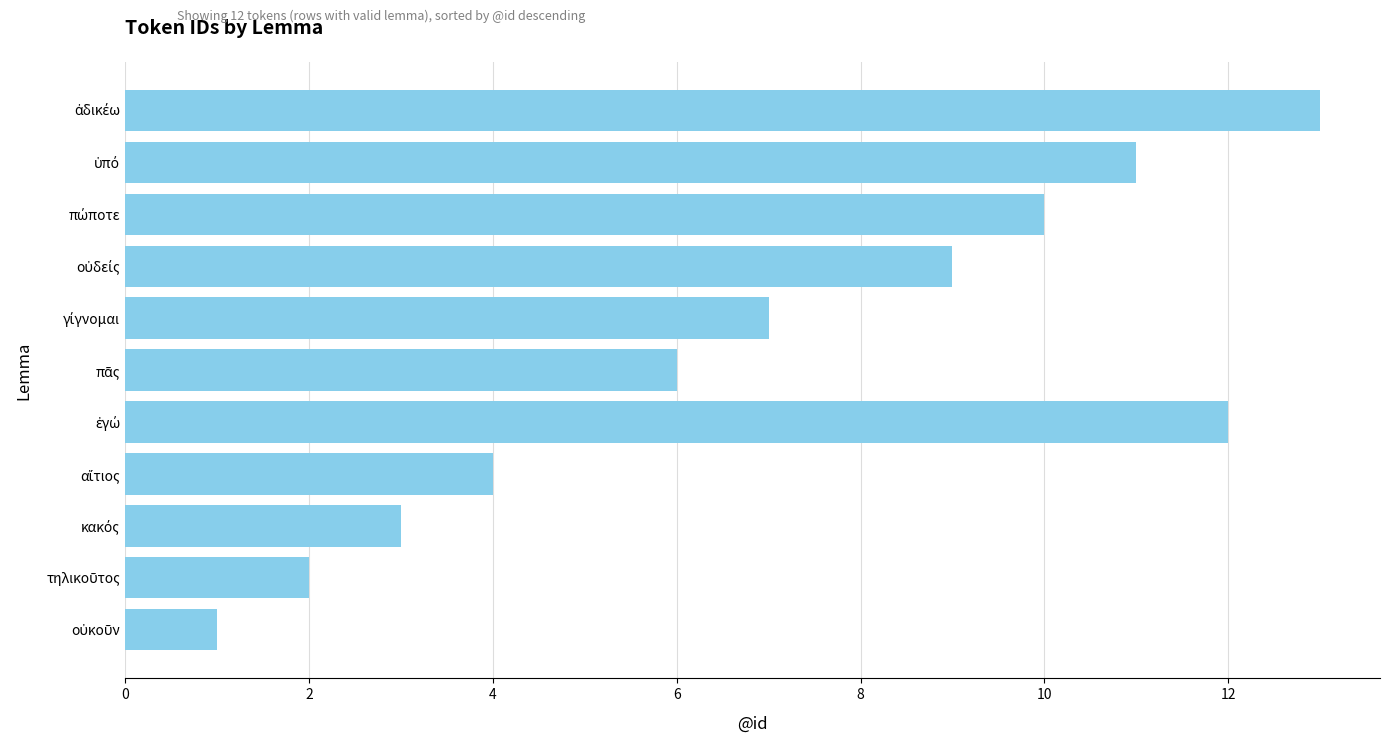

What is the average value?

7